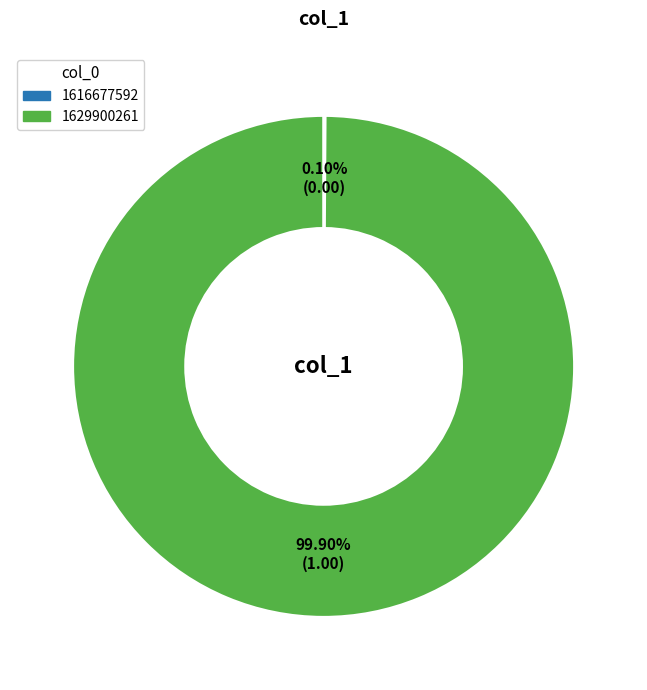

What is the largest slice in the pie chart?

1629900261